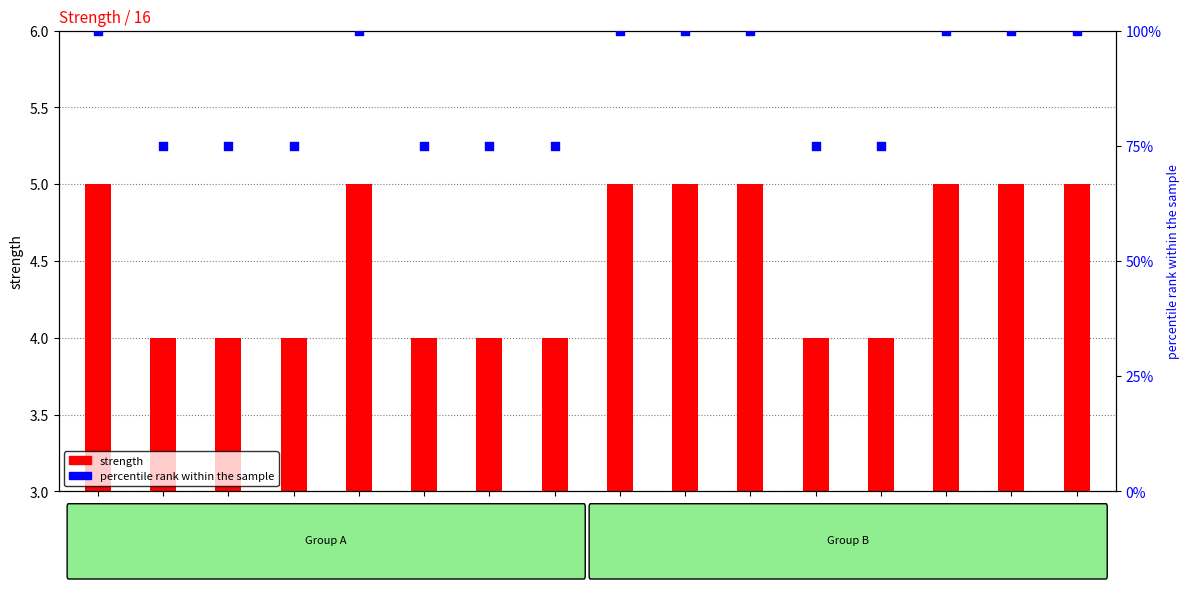

Which series has the largest total across all categories?

percentile rank within the sample